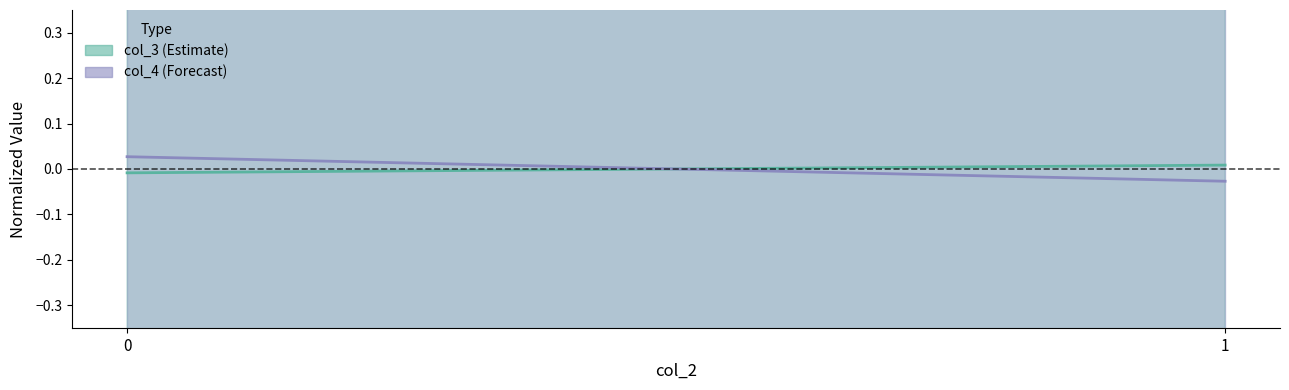

Does the chart have visible grid lines?

No